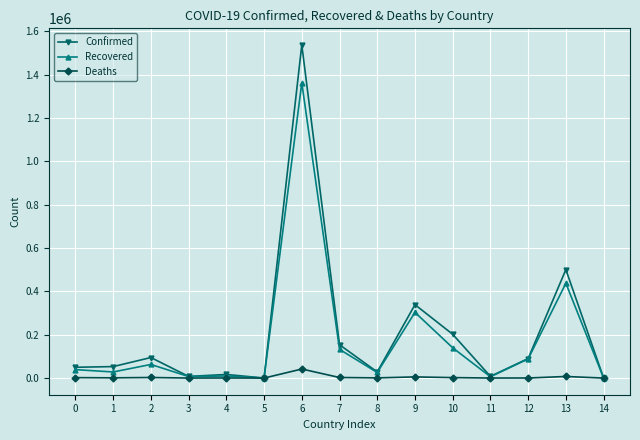

At which category does Confirmed reach its first local peak?

2